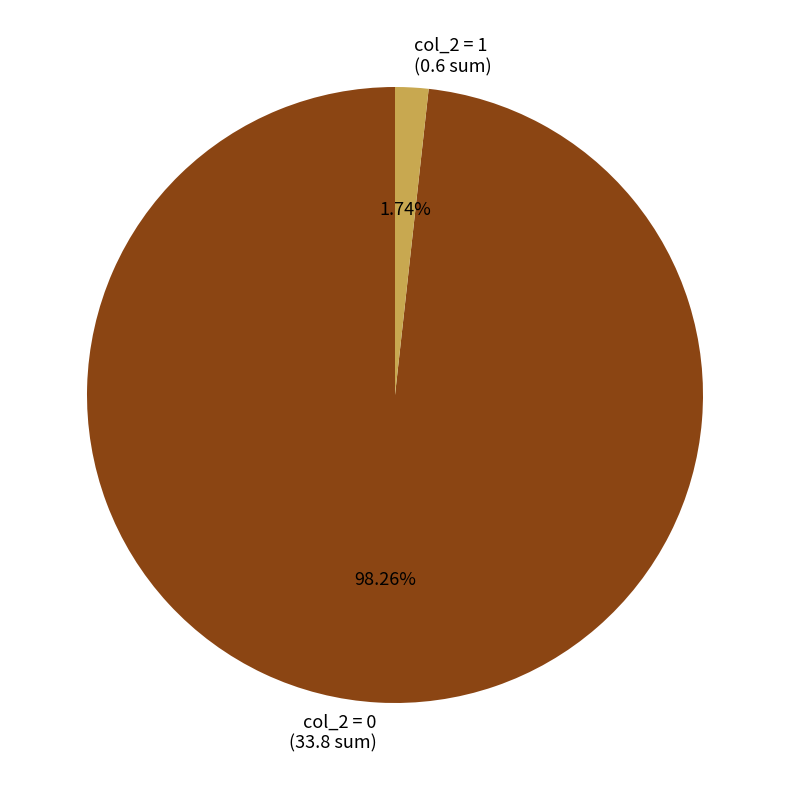

Does col_2 = 1 (0.6 sum) account for over 50% of the chart?

No